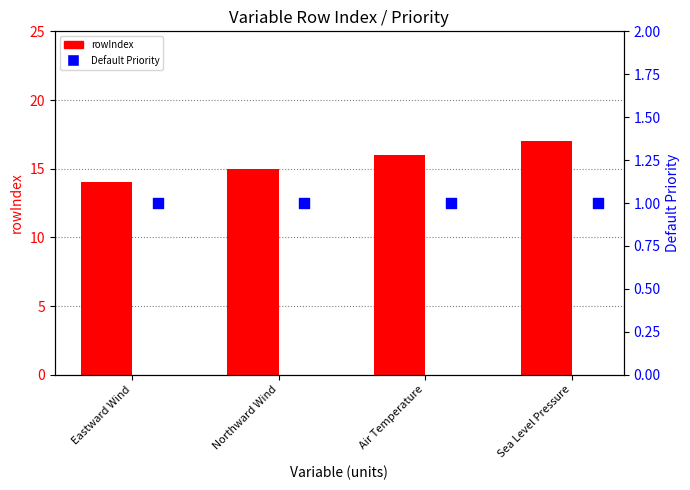

Which series reaches the minimum Y coordinate?

Default Priority